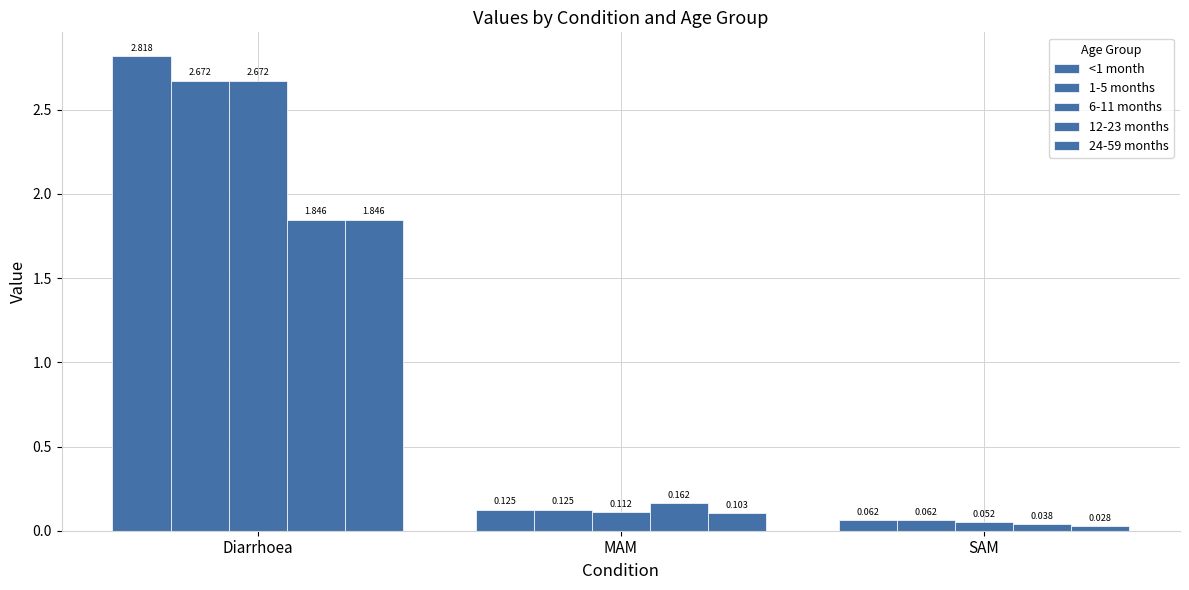

Rank the series by their maximum value, from lowest to highest.

12-23 months, 24-59 months, 1-5 months, 6-11 months, <1 month